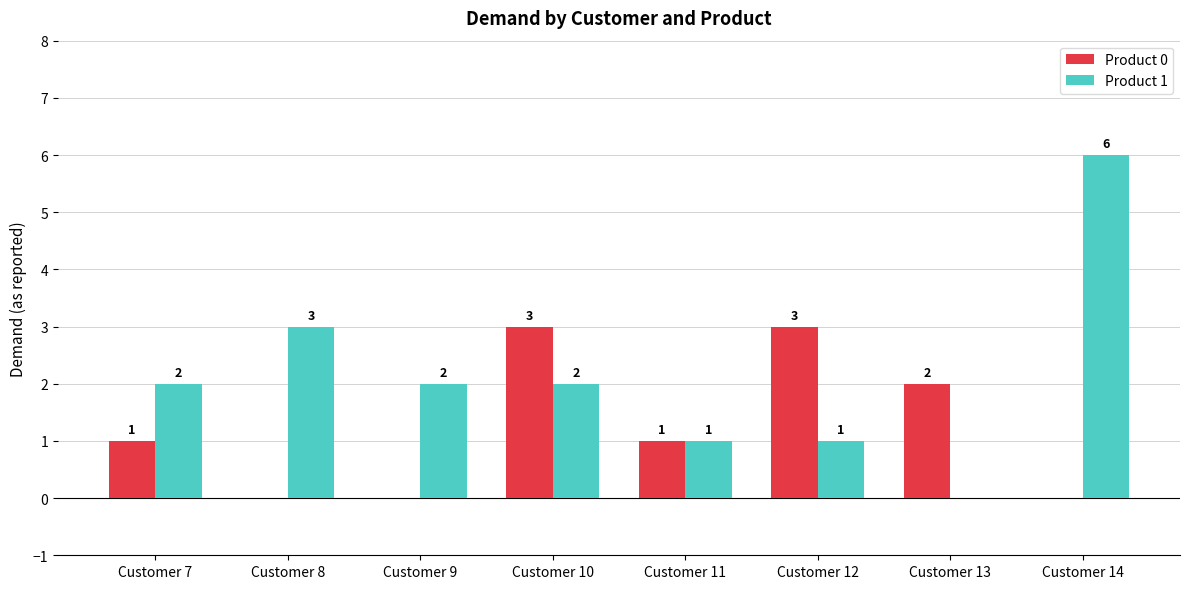

At which category is the sum across all series the highest?

Customer 14